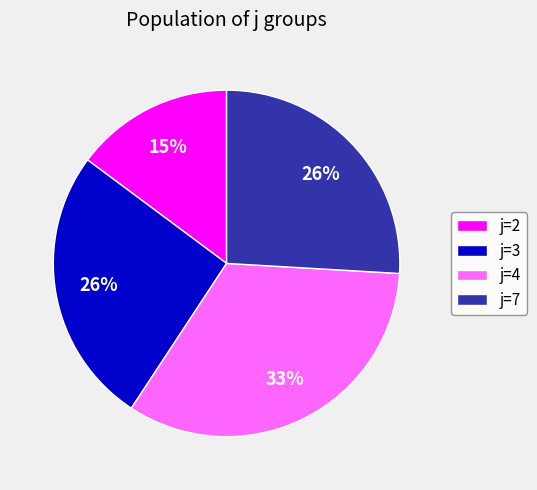

Is there a majority slice in this chart?

No